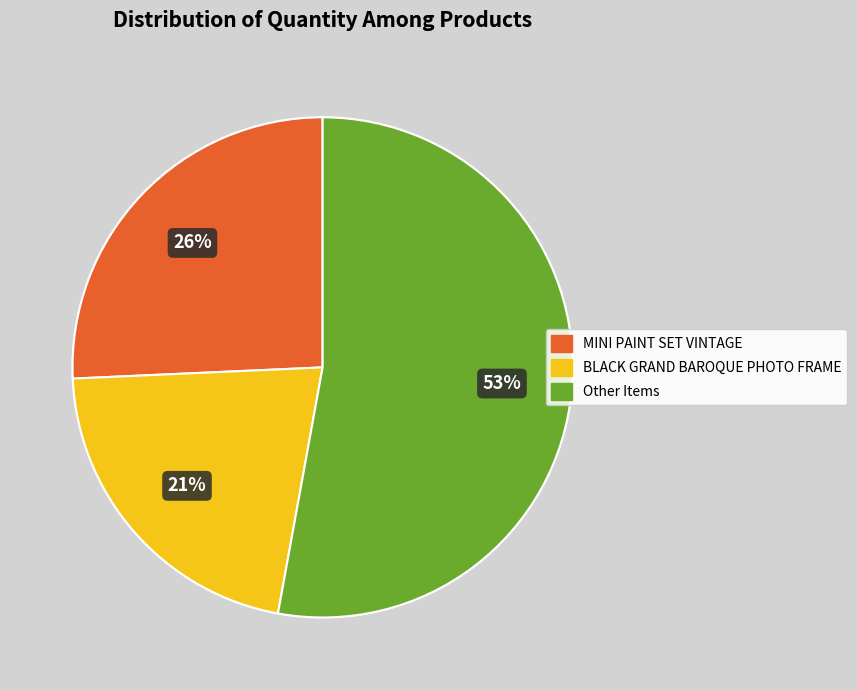

To the nearest percent, what is the average slice percentage?

33%